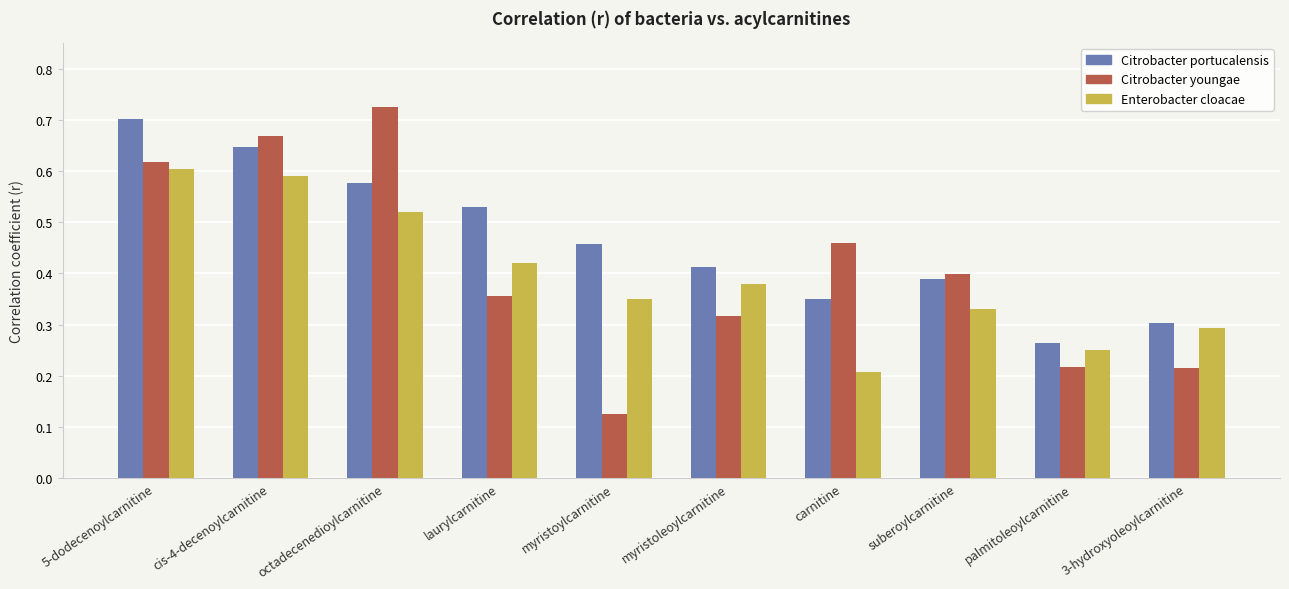

Count the Enterobacter cloacae values in the range 0 to 1.

10